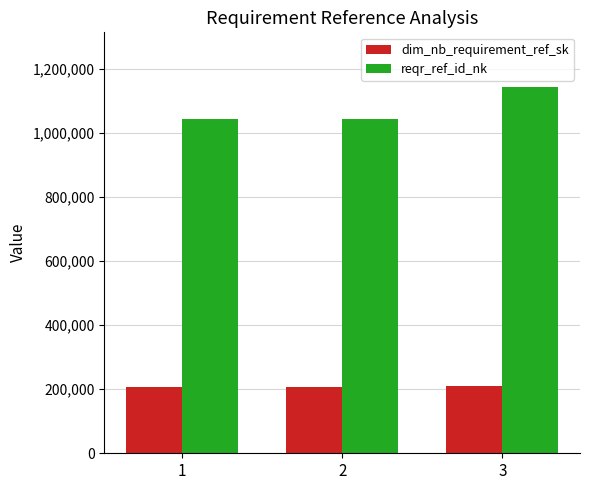

The reqr_ref_id_nk series shows 1044597 at 2. True or false?

True